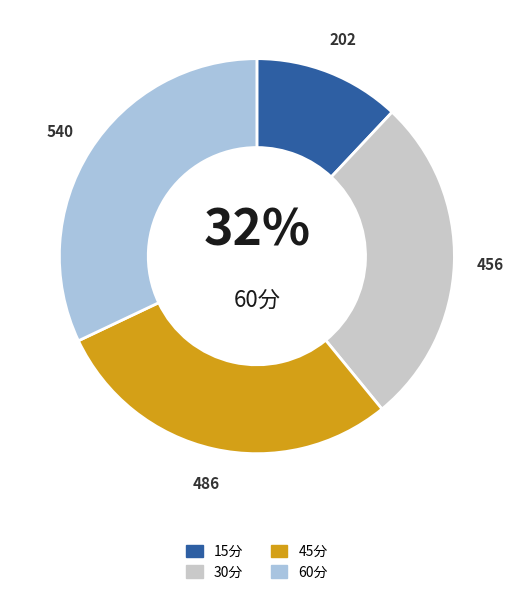

Rank the categories by value from highest to lowest.

60分, 45分, 30分, 15分